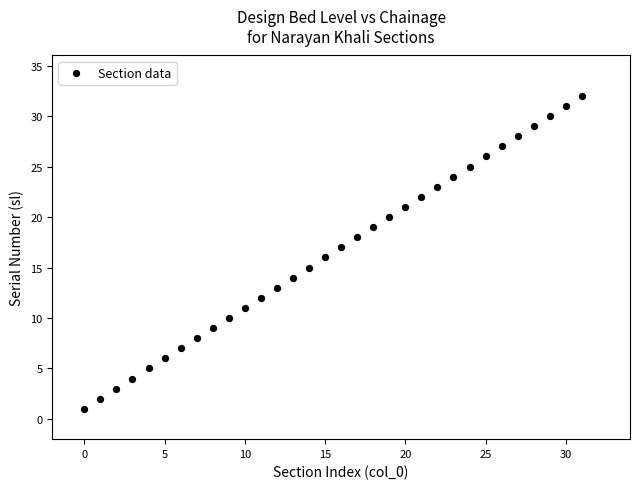

What is the range of Y values (max minus min)?

31